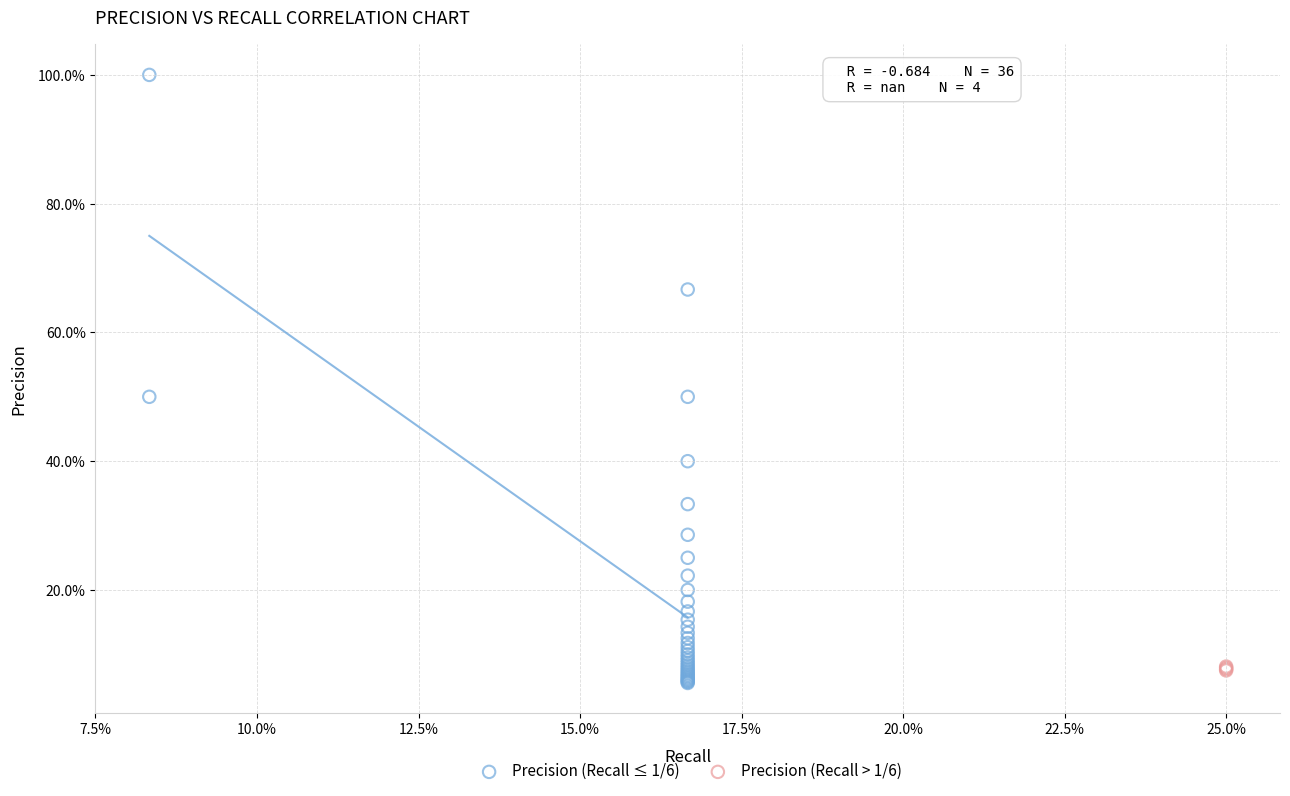

Which series reaches the maximum Y coordinate?

Precision (Recall ≤ 1/6)